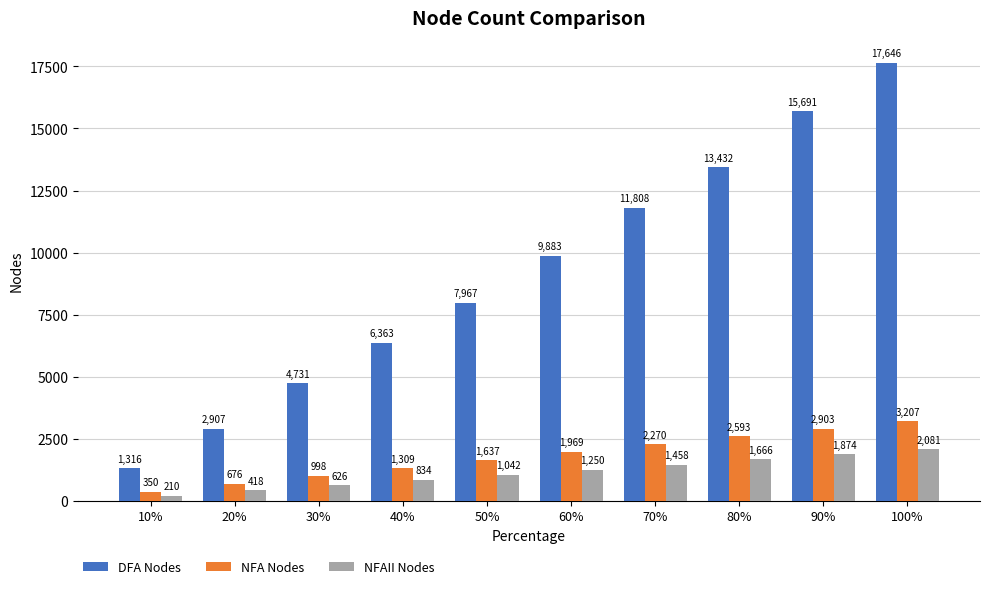

The value of NFAII Nodes at 90% is 2864. True or false?

False